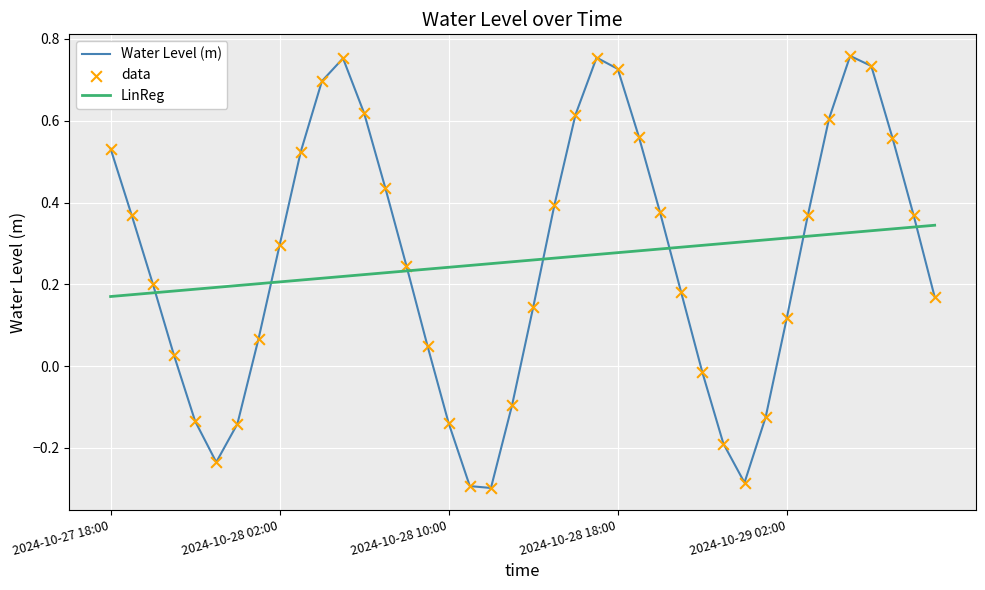

Which series has the widest spread of values?

Water Level (m)